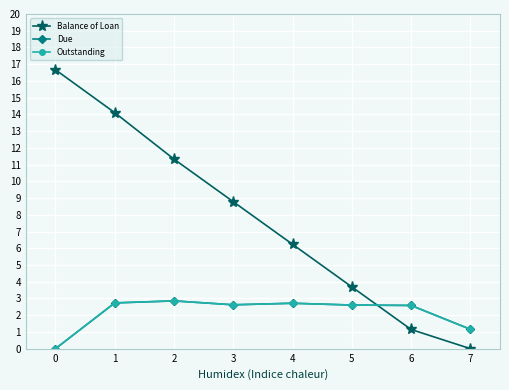

Does the chart display data point markers on the line(s)?

Yes